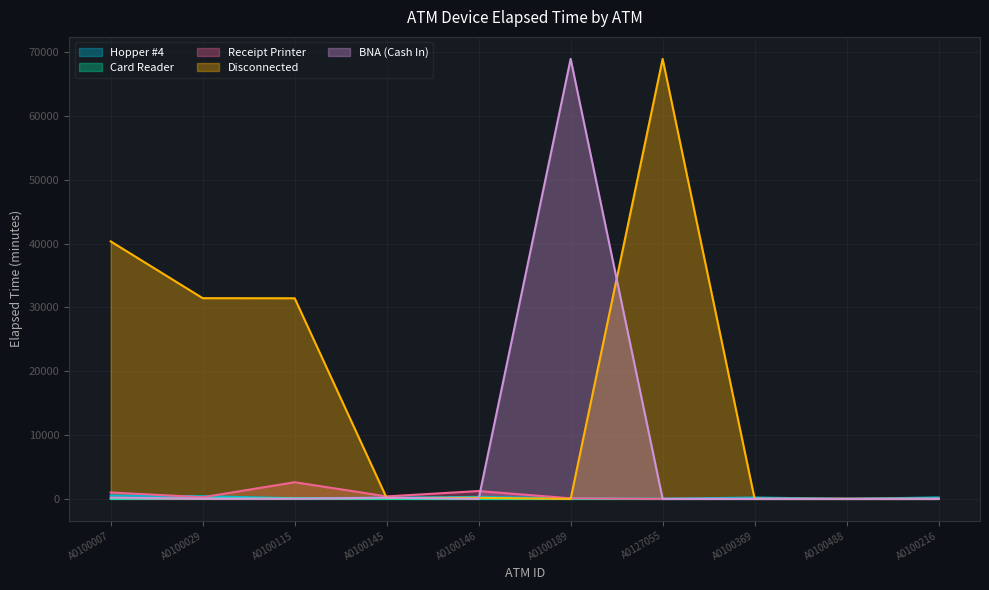

Reading right to left, what are all the values shown in this chart?

Hopper #4: 225	0	210	15	90	315	180	105	420	525
Card Reader: 0	0	0	0	0	0	0	120	150	0
Receipt Printer: 0	0	0	0	90	1226	390	2610	255	1005
Disconnected: 0	0	0	68925	0	165	135	31425	31440	40335
BNA (Cash In): 0	0	0	0	68925	0	180	45	45	180